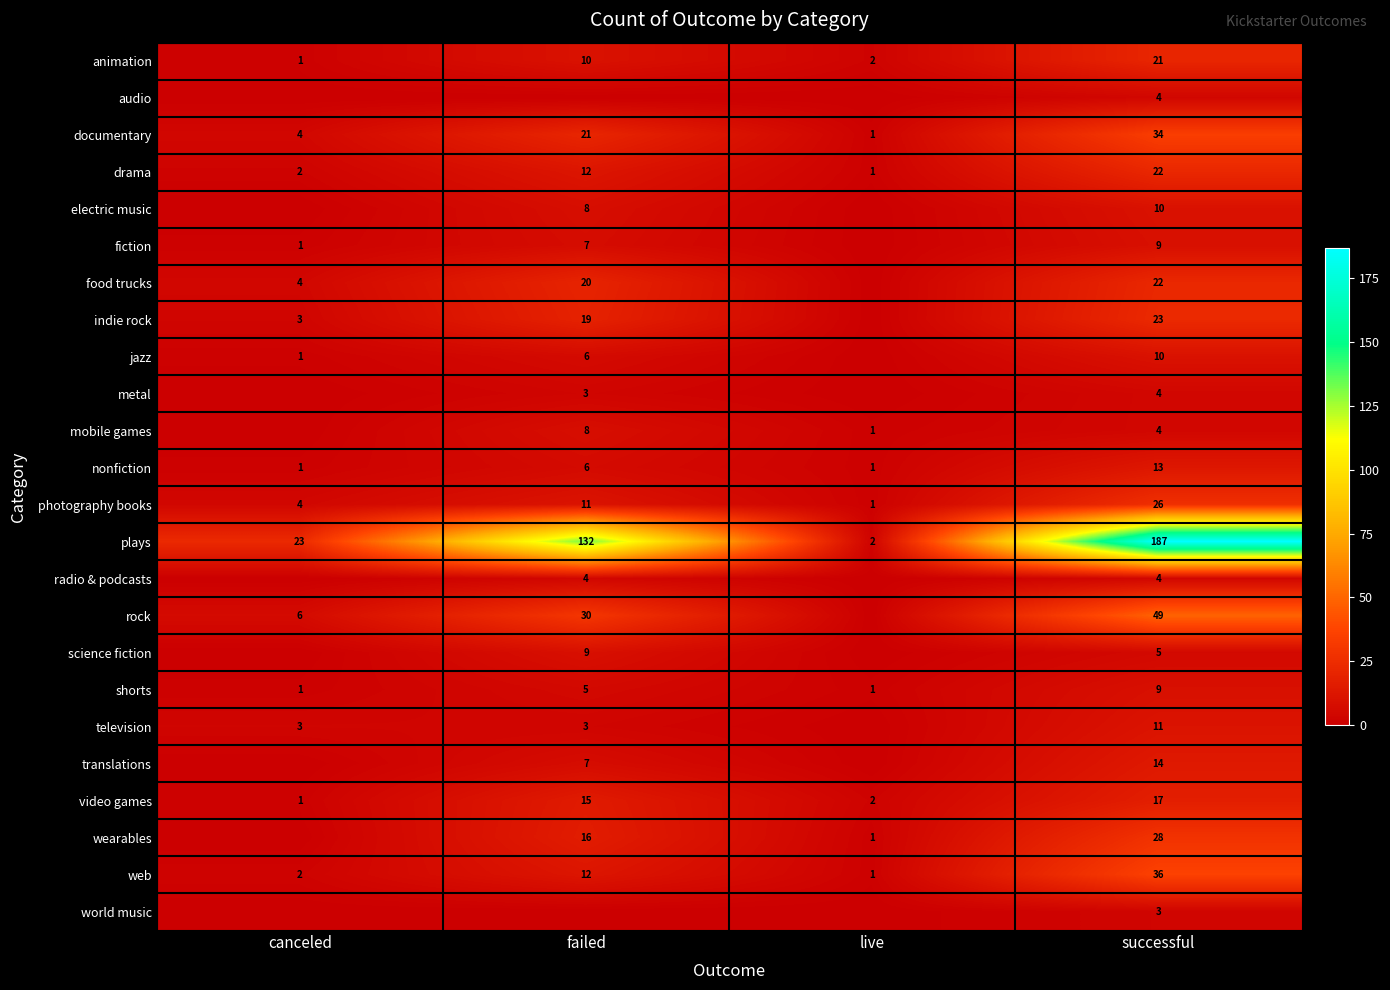

The value of fiction at canceled is 1. True or false?

True